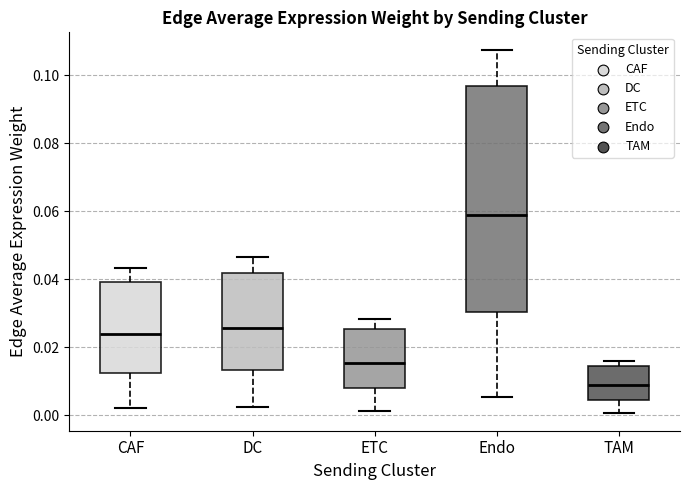

Reading left to right, read every box against the y-axis: the position of its median line, the range the box covers, and the ends of its whiskers. The values are not printed on the chart, so give them approximately, as read against the axis.

CAF: median 0.024, box 0.012 to 0.040, whiskers 0.002 to 0.044
DC: median 0.026, box 0.014 to 0.042, whiskers 0.002 to 0.046
ETC: median 0.016, box 0.008 to 0.026, whiskers 0.002 to 0.028
Endo: median 0.060, box 0.030 to 0.096, whiskers 0.006 to 0.108
TAM: median 0.008, box 0.004 to 0.014, whiskers 0.000 to 0.016